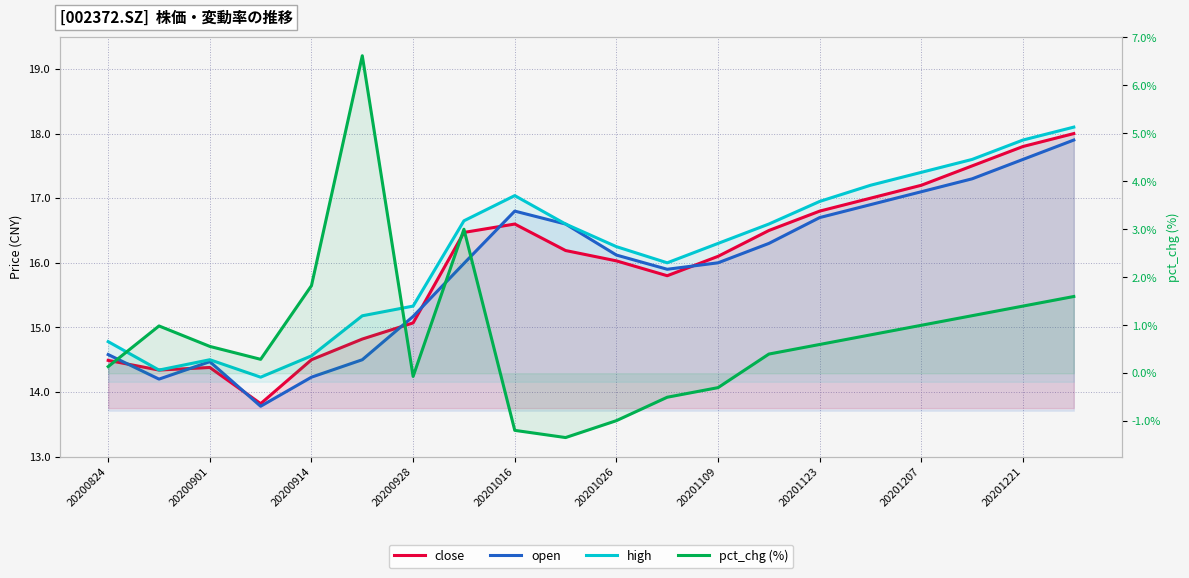

How many distinct data groups are displayed?

4